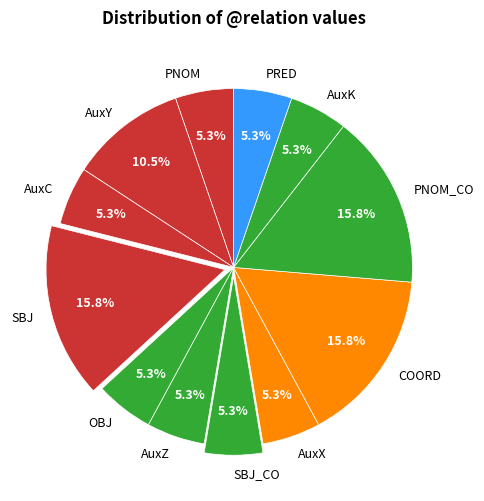

Combined, do AuxK and AuxZ account for over 50%?

No